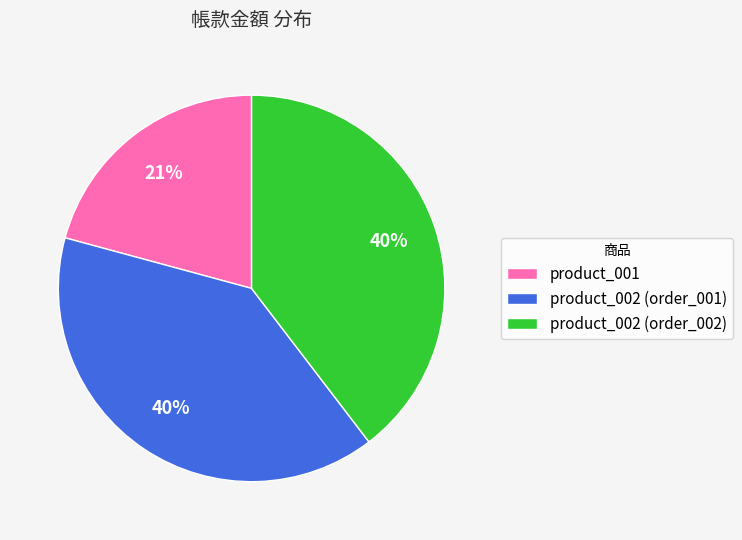

What is the smallest slice in the pie chart?

product_001